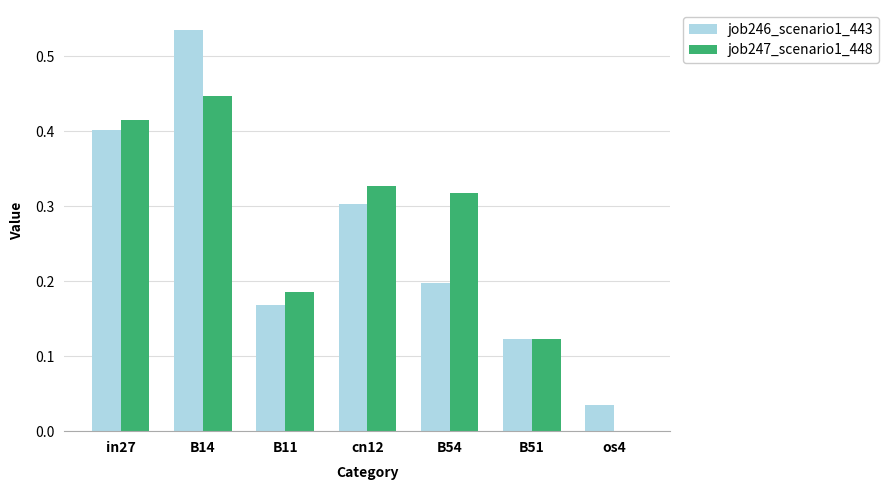

What is the sum of the job247_scenario1_448 values at in27 and cn12?

0.7